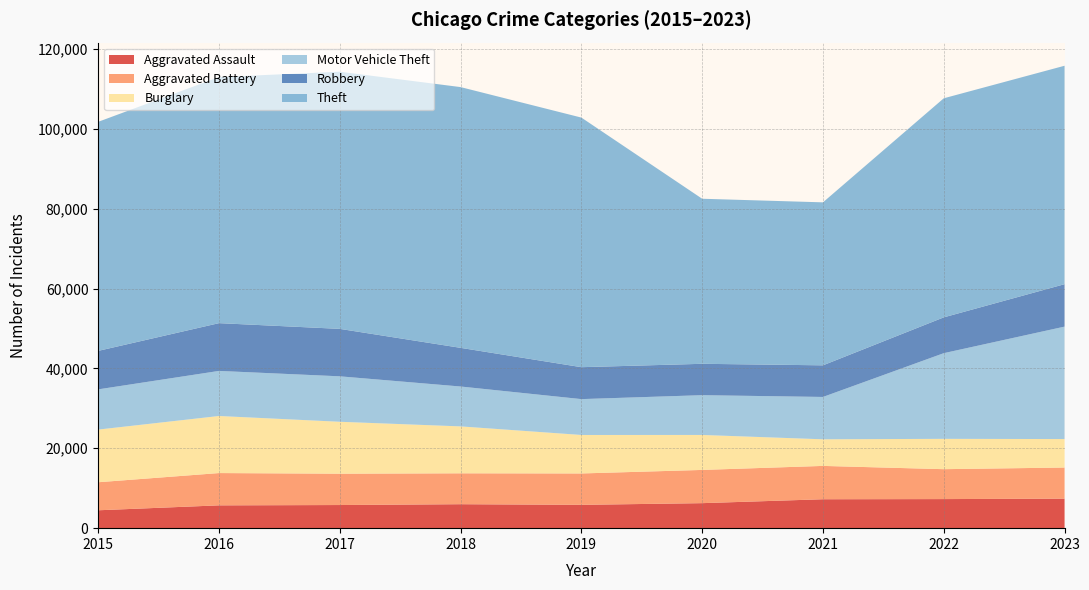

Reading left to right, what are all the values shown in this chart?

Aggravated Assault: 4480	5712	5793	6001	5841	6263	7242	7281	7392
Aggravated Battery: 7019	8086	7845	7735	7857	8319	8347	7489	7789
Burglary: 13184	14289	13001	11747	9638	8758	6662	7595	7131
Motor Vehicle Theft: 10068	11286	11380	9985	8977	9959	10603	21451	28151
Robbery: 9638	11960	11880	9681	7995	7855	7918	8965	10626
Theft: 57350	61621	64386	65287	62492	41326	40807	54851	54692